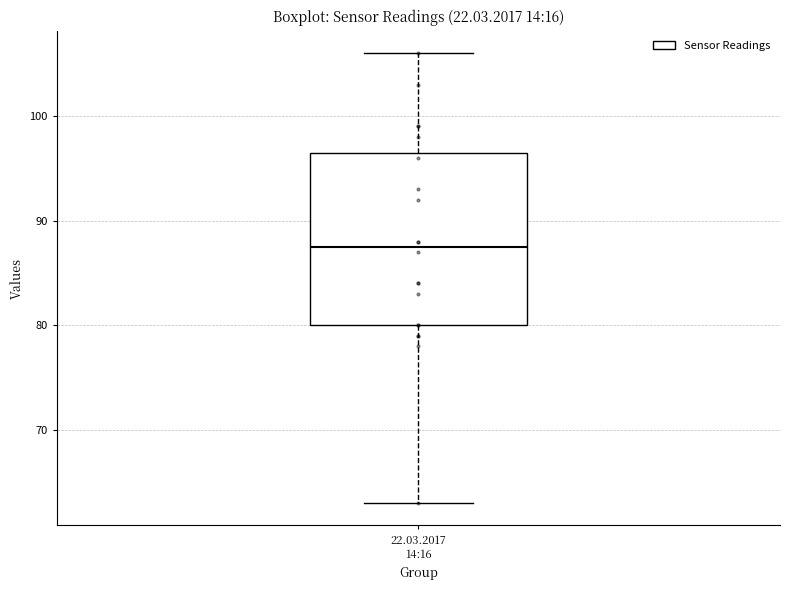

Read this box plot against the y-axis: the position of the median line, the range covered by the box, and the ends of both whiskers. The values are not printed on the chart, so give them approximately, as read against the axis.

median 88, box 80 to 97, whiskers 63 to 106